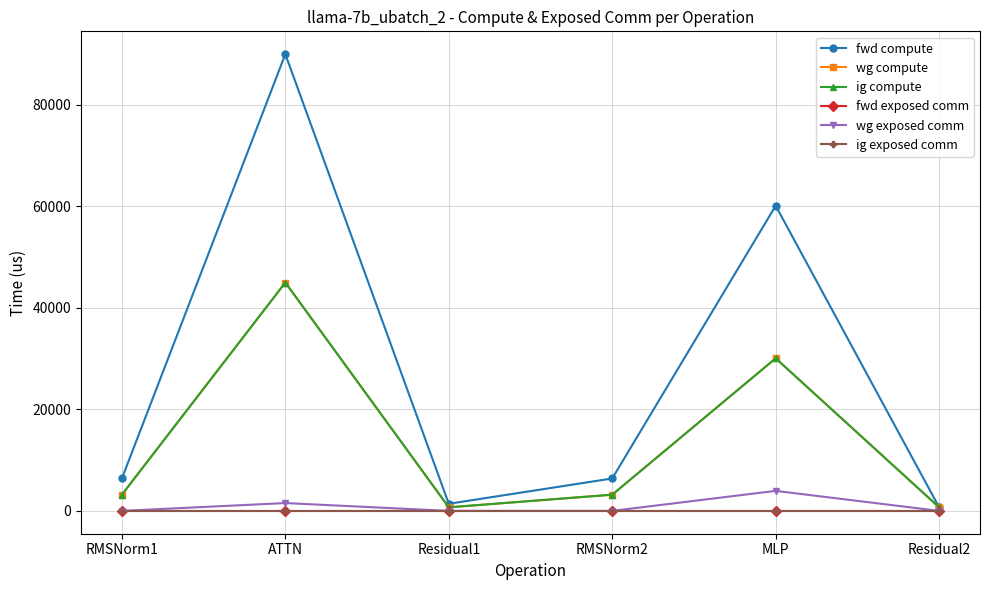

Reading right to left, transcribe all the data shown in this chart.

fwd compute: Residual2=700.7	MLP=60130.9	RMSNorm2=6386.0	Residual1=1401.3	ATTN=89992.8	RMSNorm1=6386.0
wg compute: Residual2=700.7	MLP=30065.5	RMSNorm2=3193.0	Residual1=700.7	ATTN=44996.4	RMSNorm1=3193.0
ig compute: Residual2=700.7	MLP=30065.5	RMSNorm2=3193.0	Residual1=700.7	ATTN=44996.4	RMSNorm1=3193.0
fwd exposed comm: Residual2=0.0	MLP=0.0	RMSNorm2=0.0	Residual1=0.0	ATTN=0.0	RMSNorm1=0.0
wg exposed comm: Residual2=0.0	MLP=3942.6	RMSNorm2=0.0	Residual1=0.0	ATTN=1542.2	RMSNorm1=0.0
ig exposed comm: Residual2=0.0	MLP=0.0	RMSNorm2=0.0	Residual1=0.0	ATTN=0.0	RMSNorm1=0.0